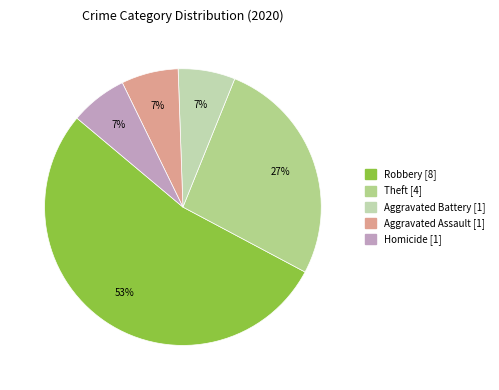

Is there any slice that represents more than half of the pie?

Yes